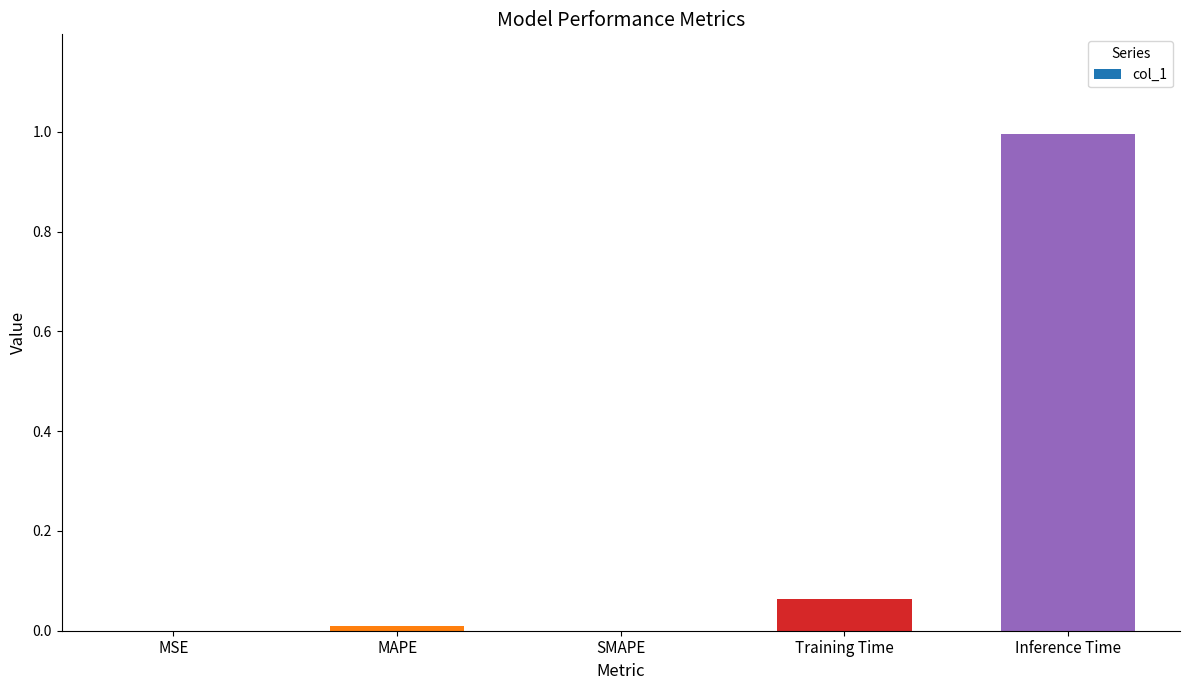

What is the maximum value shown in the chart?

1.0